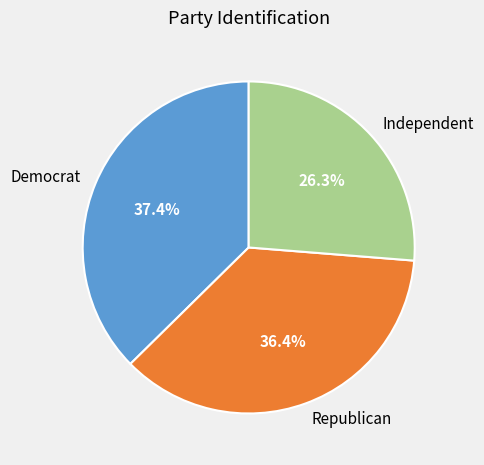

The Democrat slice represents 49% of the pie. True or false?

False